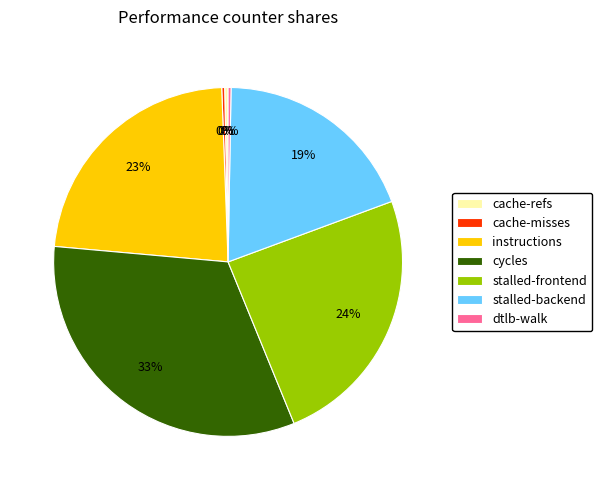

What is the ratio of the value at cycles to the value at stalled-backend?

1.7